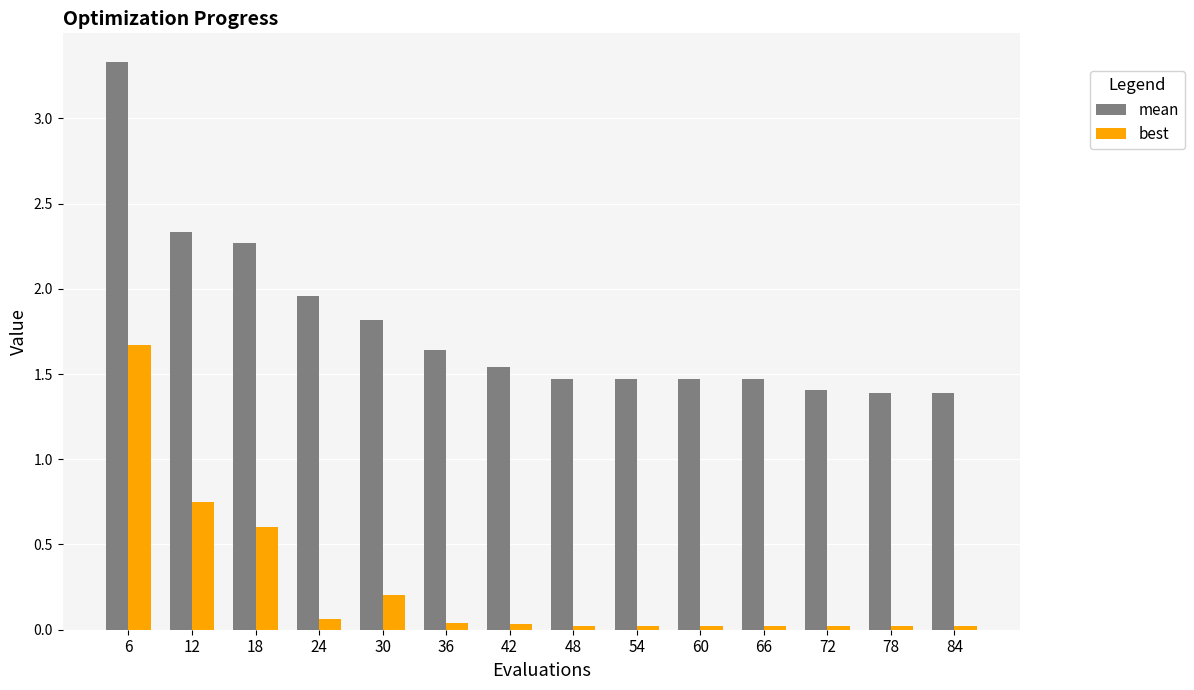

What is the sum of the best values at 60 and 42?

0.1